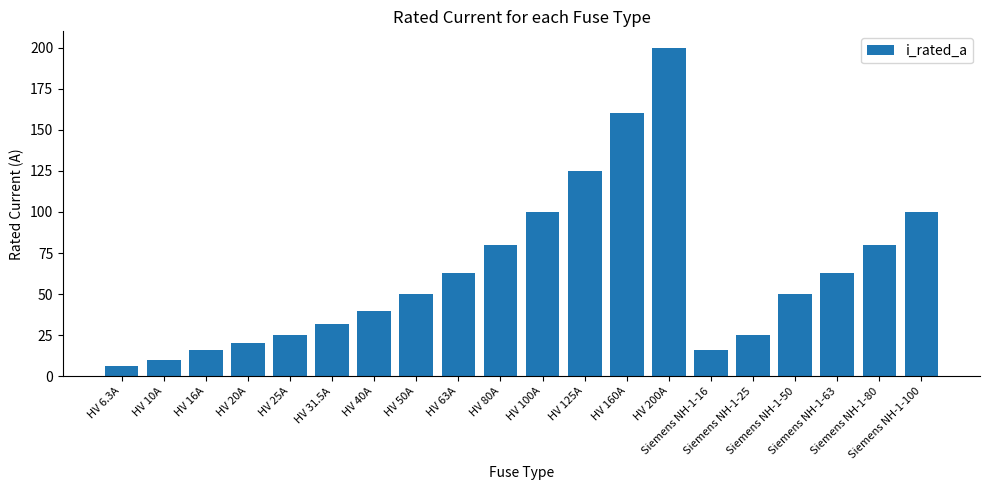

Approximately how many times larger is the value at HV 63A compared to HV 80A?

0.8